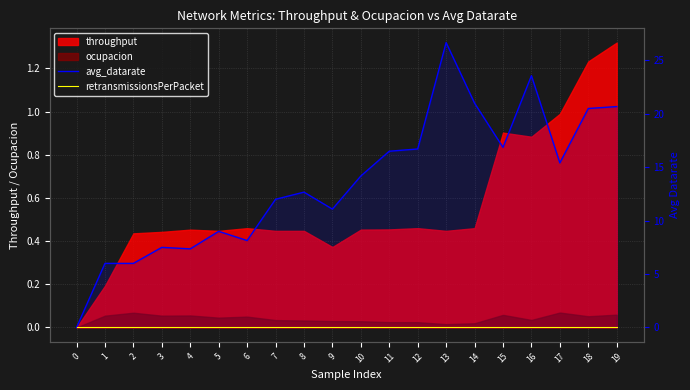

The value of avg_datarate at 8 is 12.7. True or false?

True